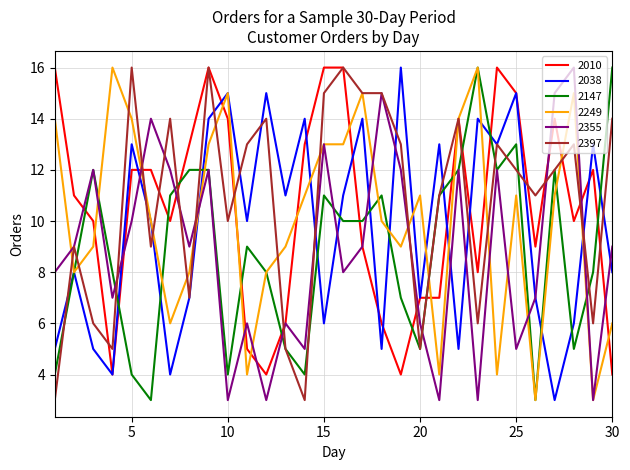

What is the minimum value shown in the chart?

3